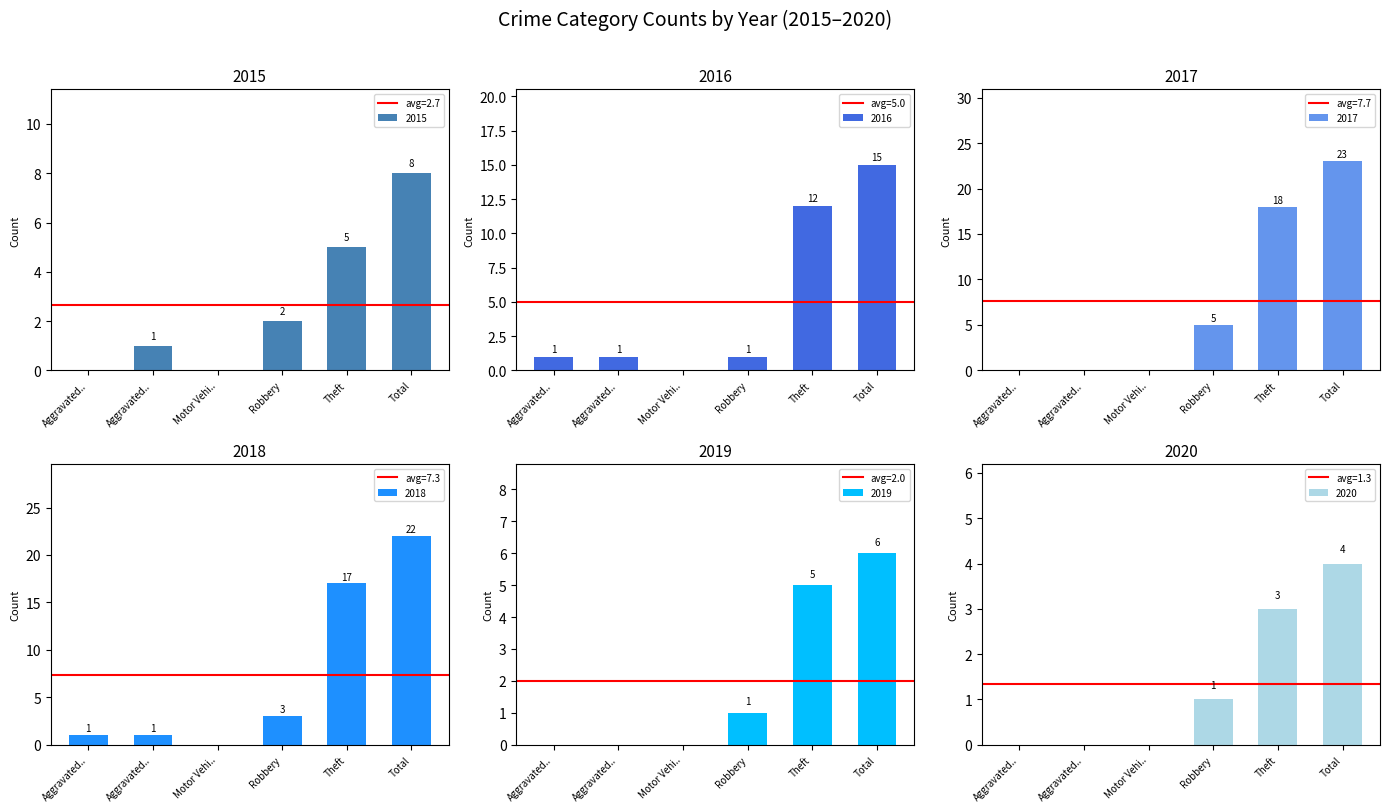

Where is 2019 nearest to the value 3?

Robbery